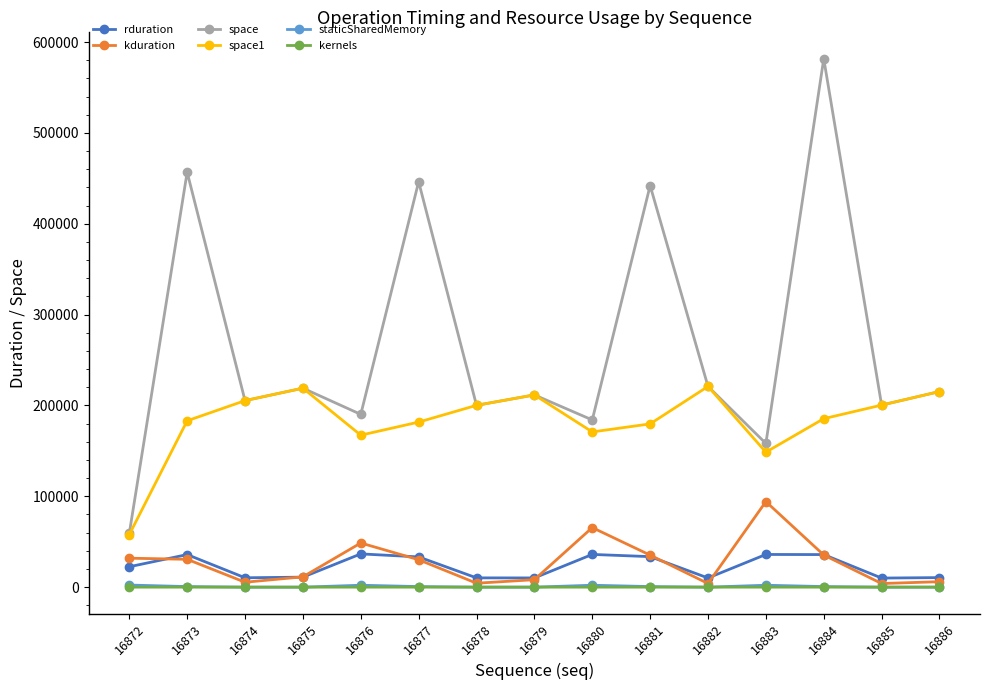

What are all the series names shown in the legend?

rduration, kduration, space, space1, staticSharedMemory, kernels